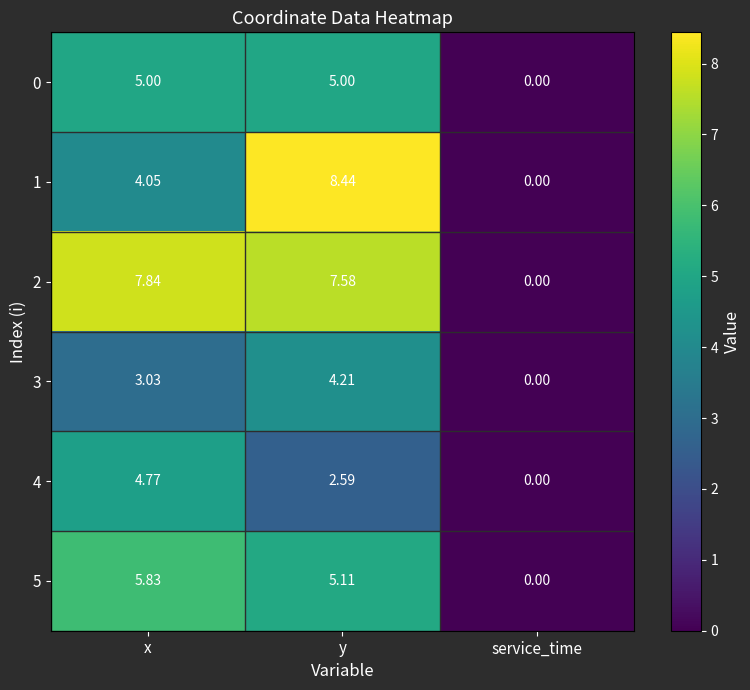

Is the value of 3 at service_time greater than the value of 0 at x?

No